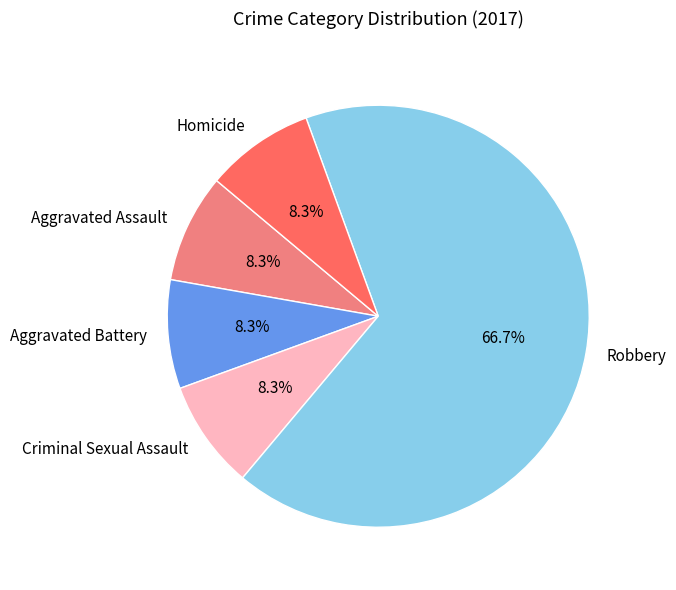

To the nearest percent, what is the difference between the largest and smallest slice percentages?

58%